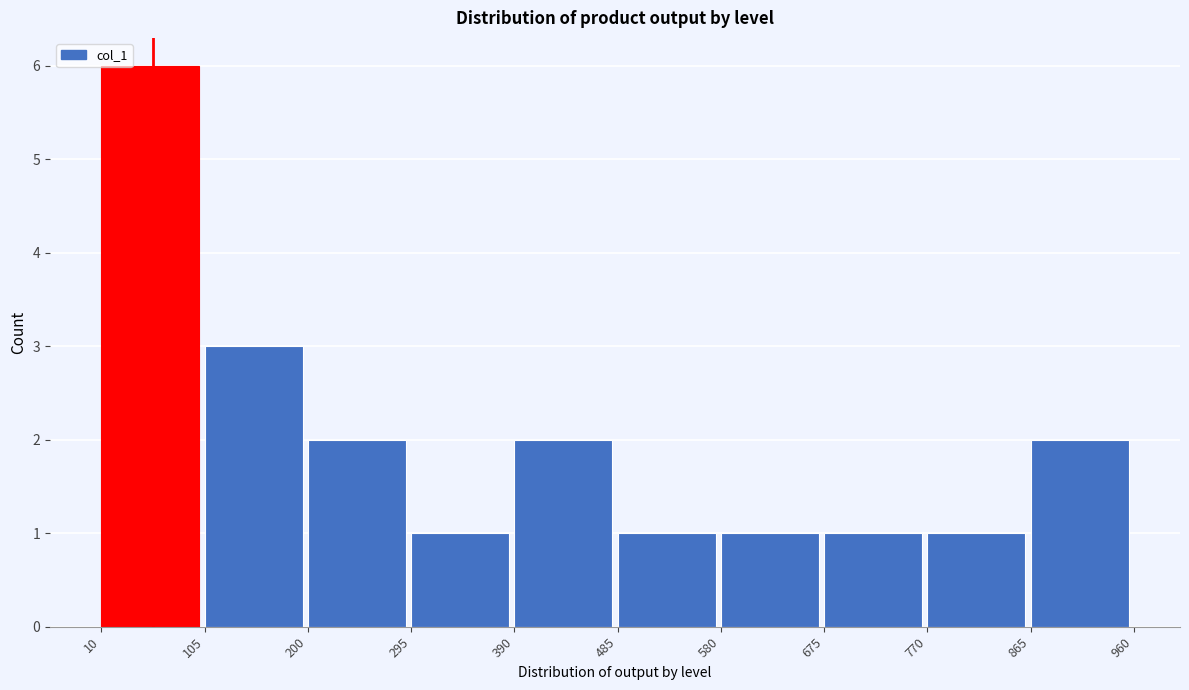

Over which range of the x-axis is the bar tallest?

10 to 105